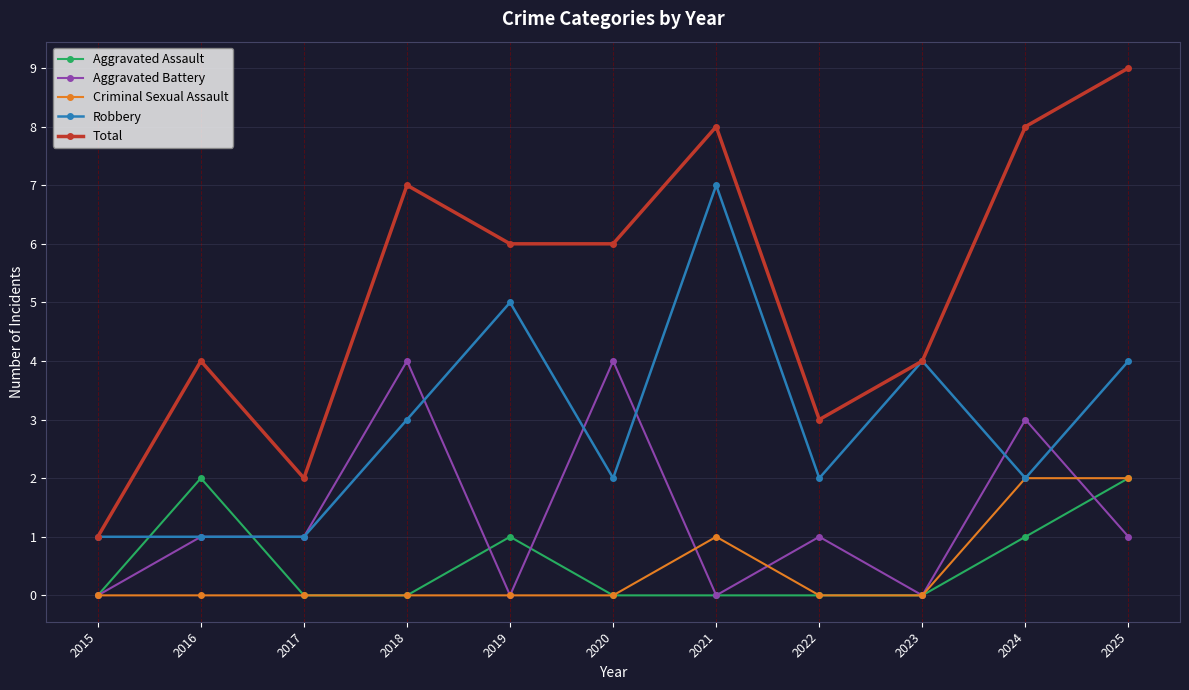

Which category has the highest value across all series?

2025